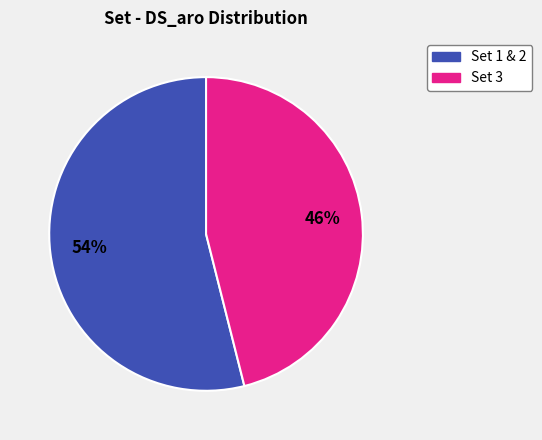

Is there any slice that represents more than half of the pie?

Yes